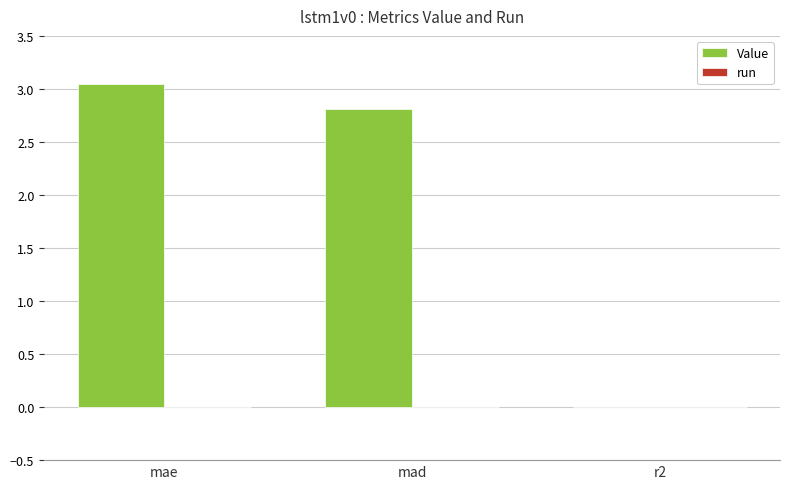

At which label is the value closest to 1?

r2